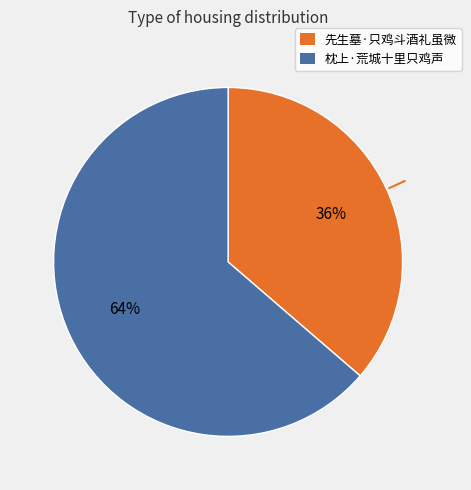

What is the majority slice?

枕上·荒城十里只鸡声